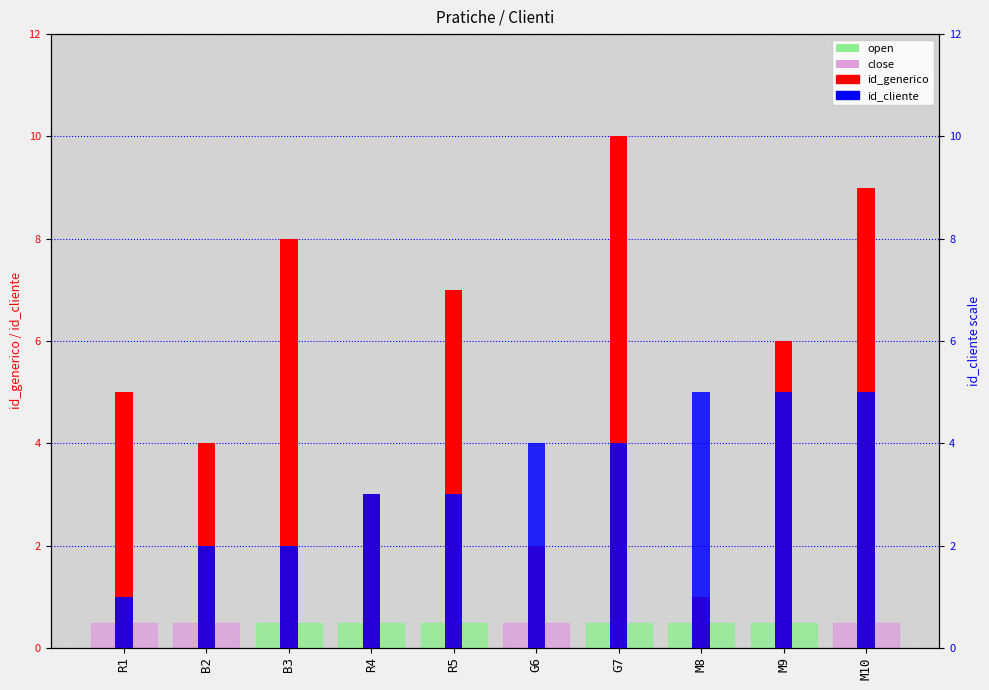

What is the sum of all id_generico values?

55